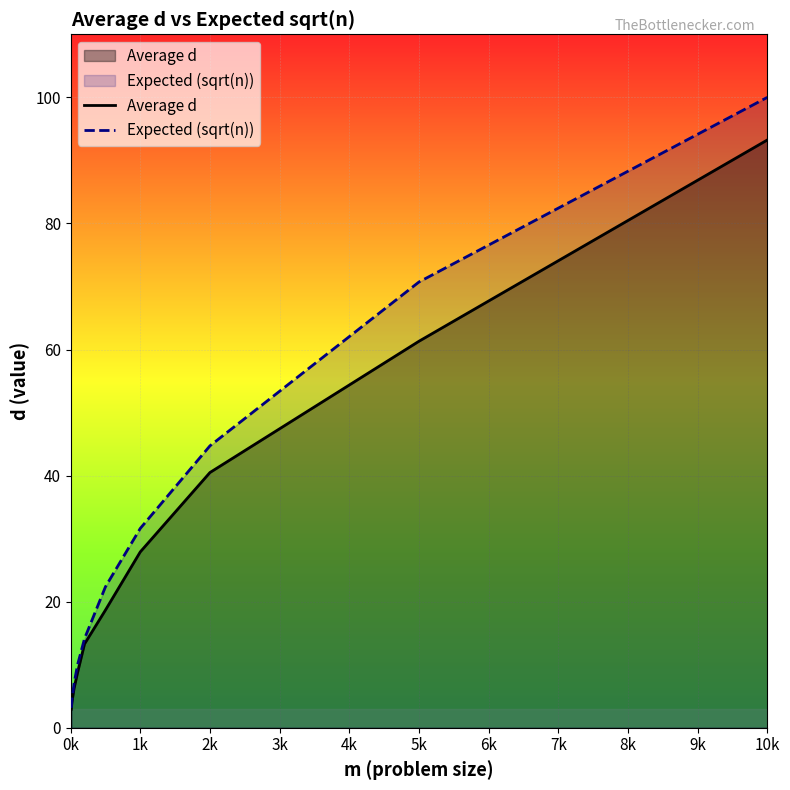

What is the spread (max minus min) of values at 2k?

4.2